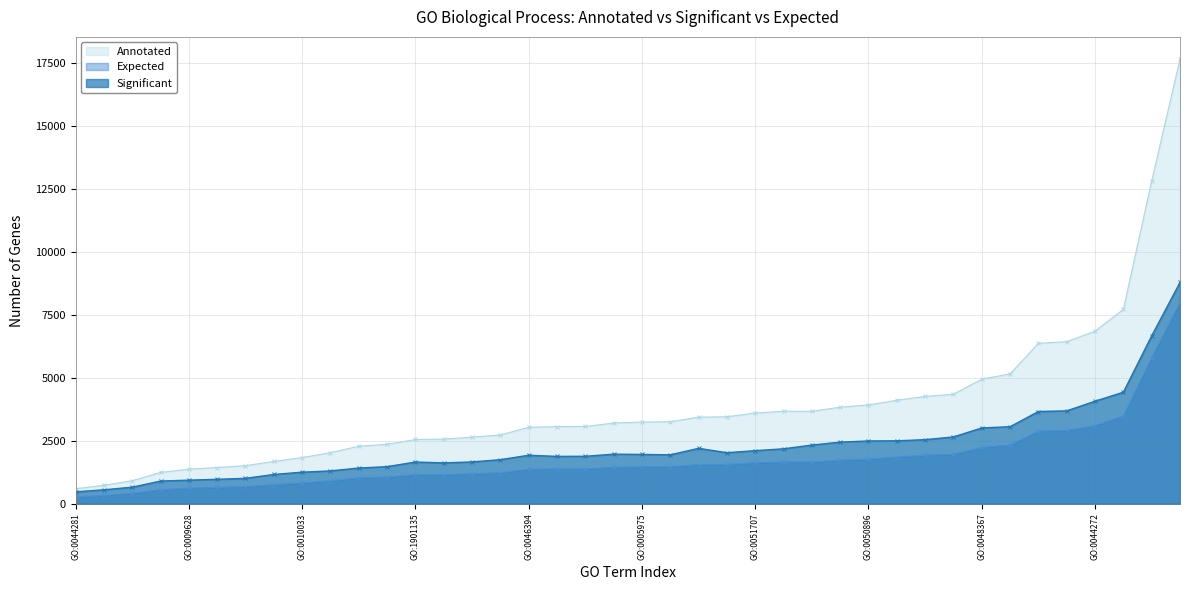

What is the lowest value of the Expected series?

270.8